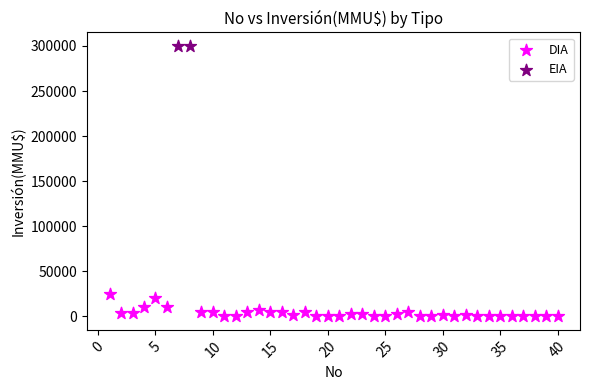

What are all the series names shown in the legend?

DIA, EIA